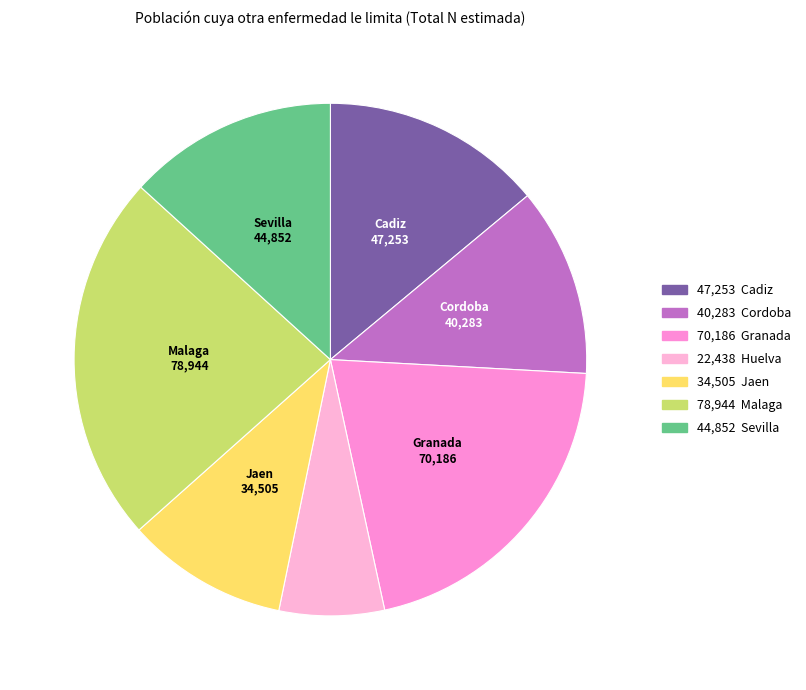

Is there any slice that represents more than half of the pie?

No